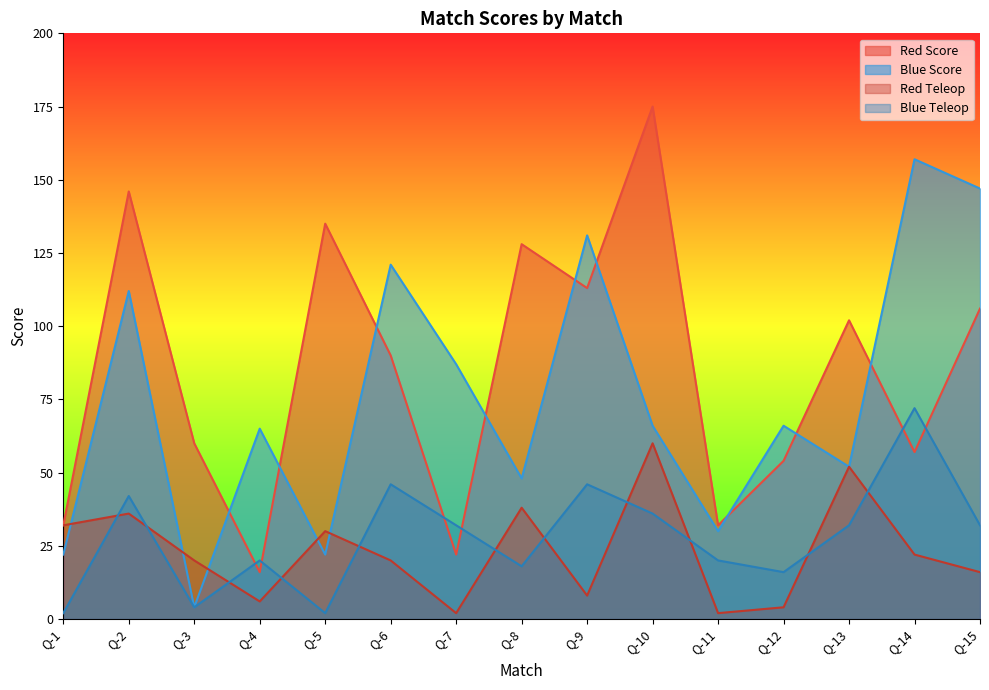

List the labels in order of Red Score value, smallest first.

Q-4, Q-7, Q-1, Q-11, Q-12, Q-14, Q-3, Q-6, Q-13, Q-15, Q-9, Q-8, Q-5, Q-2, Q-10